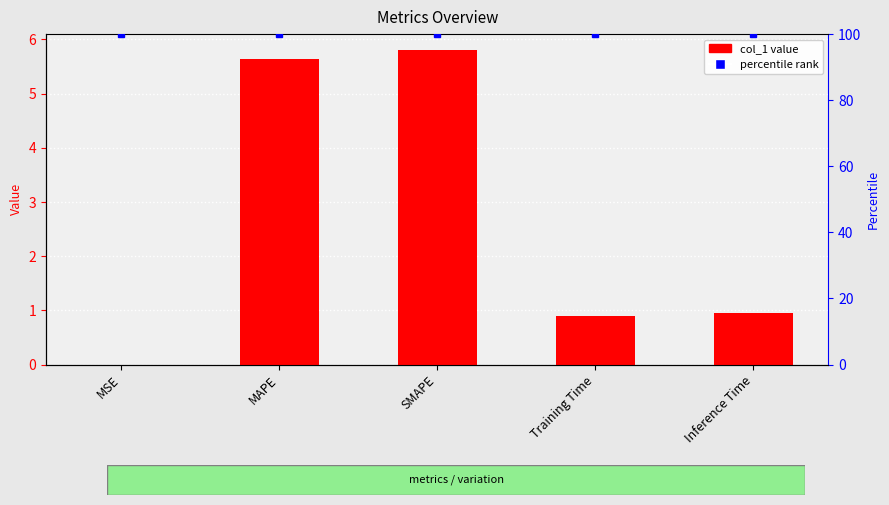

Rank the series by their average value, from highest to lowest.

percentile rank, col_1